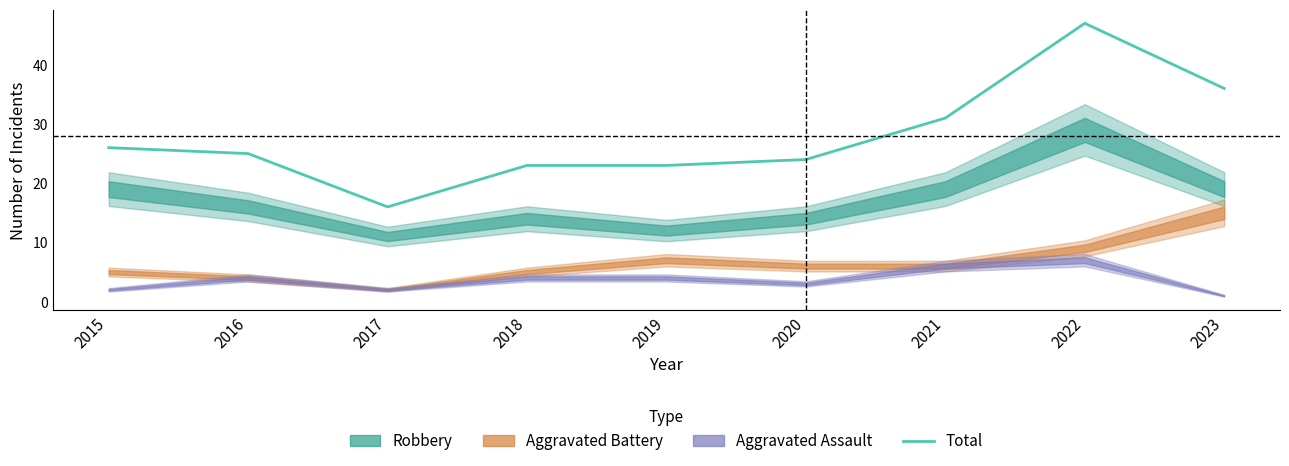

List the labels in order of value, largest first.

2022, 2023, 2021, 2015, 2016, 2020, 2018, 2019, 2017